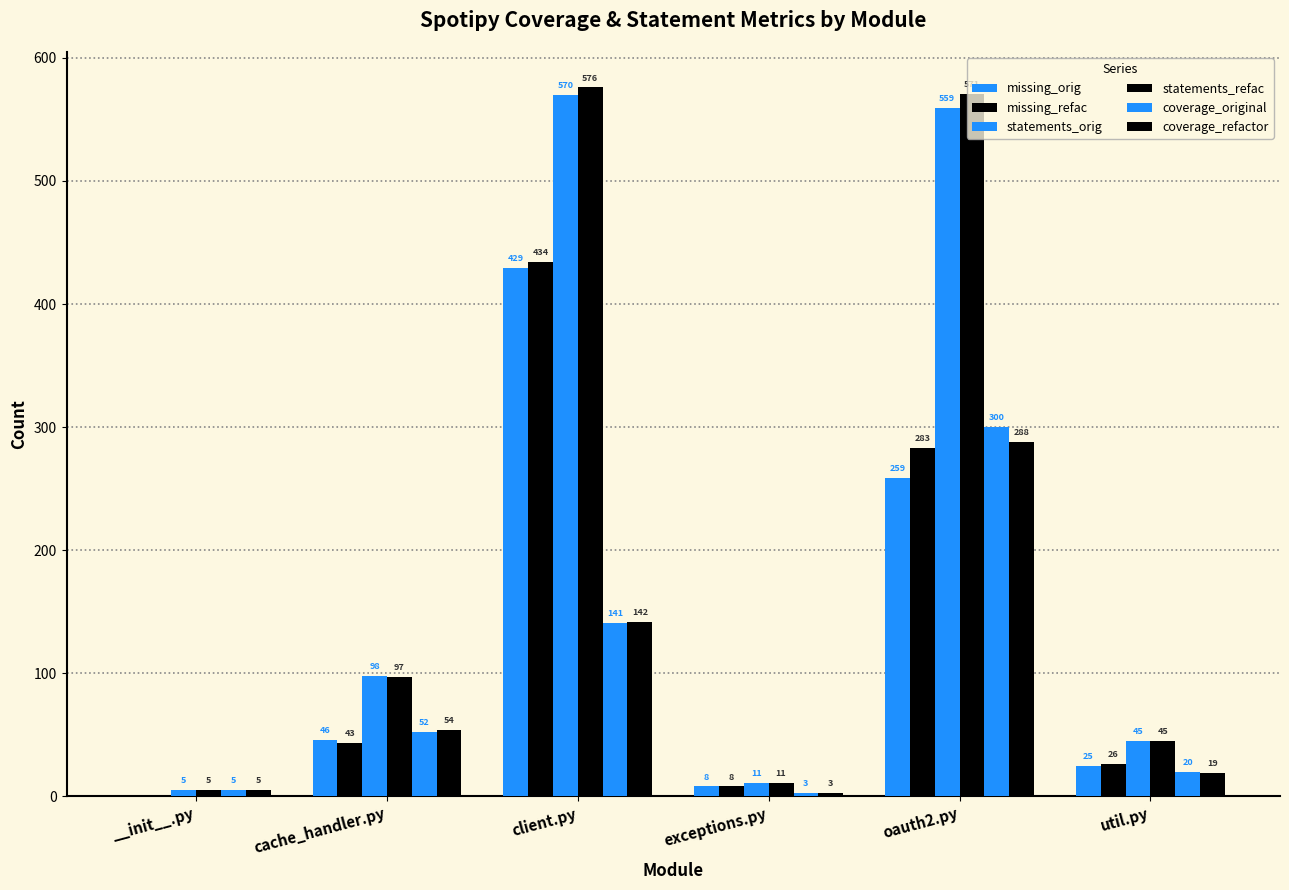

Which series has the largest total across all categories?

statements_refac